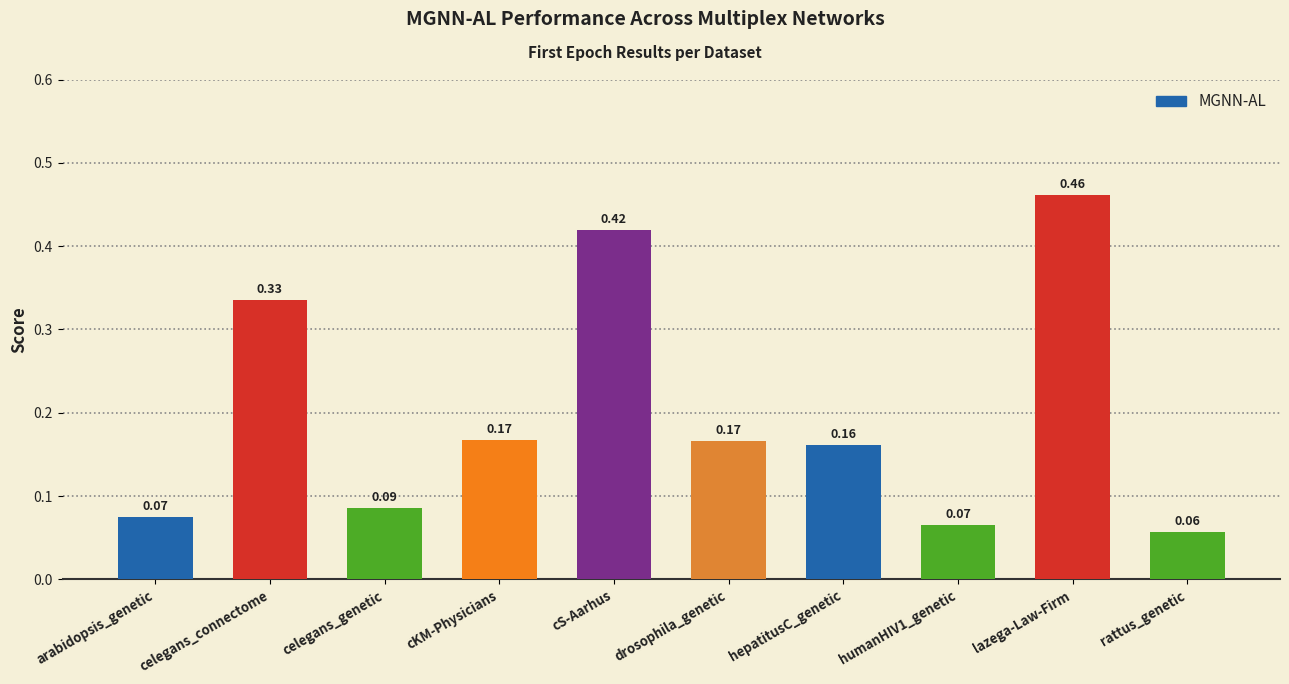

What position from the left is rattus_genetic?

10